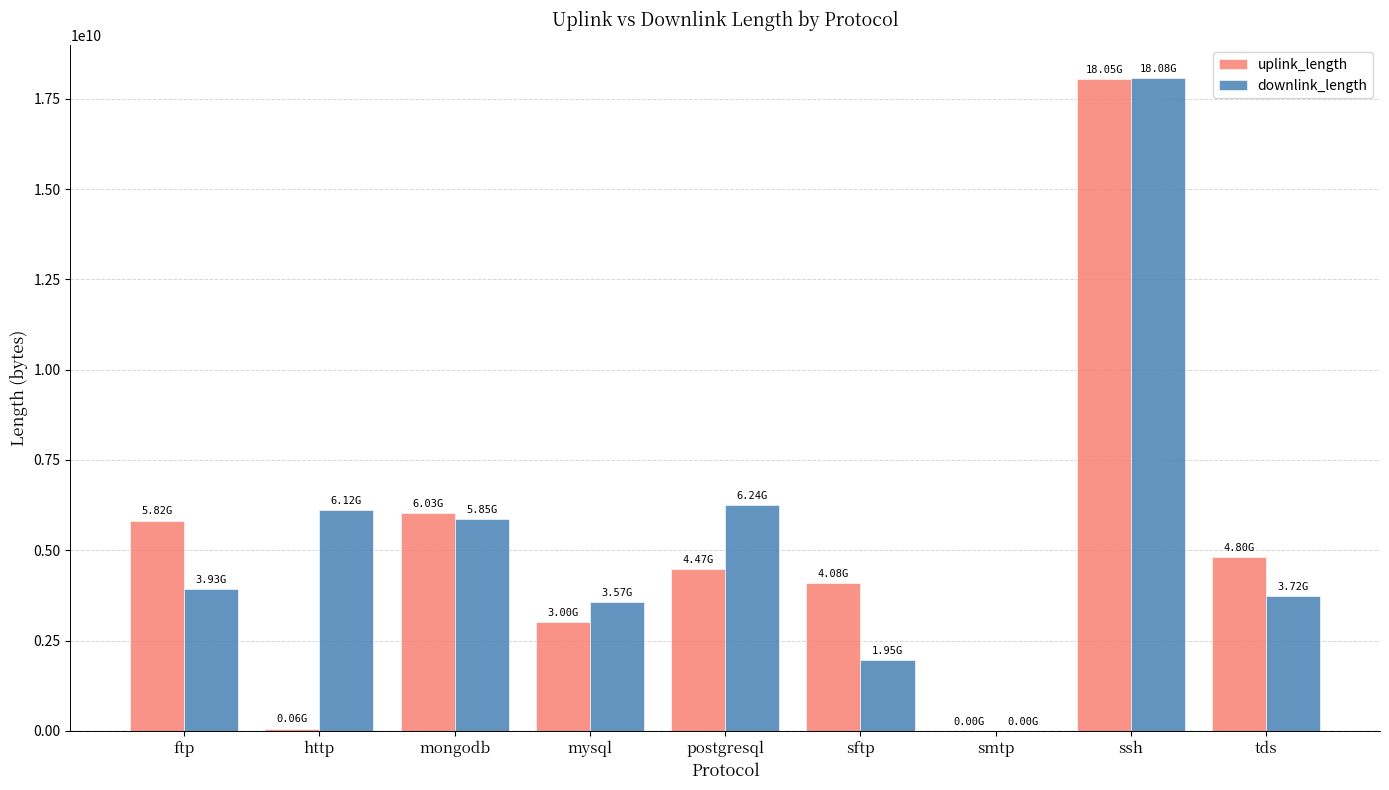

Between postgresql and tds, which series saw the biggest shift?

downlink_length